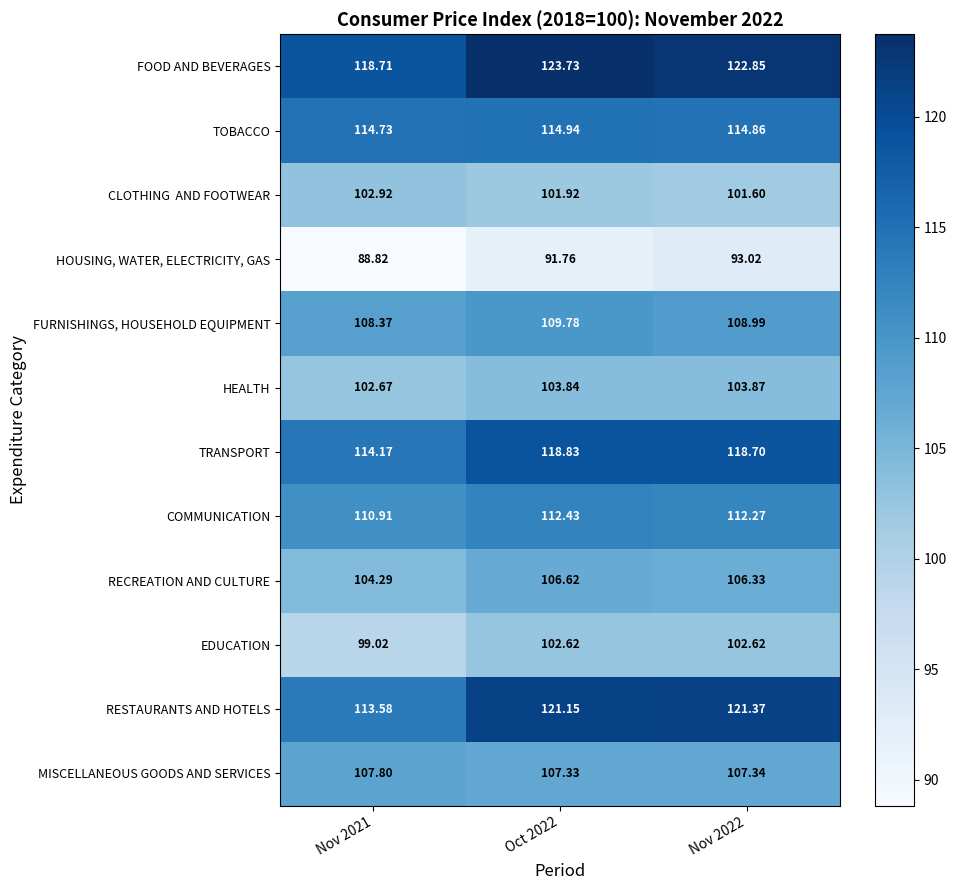

Which series changed the most between Oct 2022 and Nov 2022?

HOUSING, WATER, ELECTRICITY, GAS